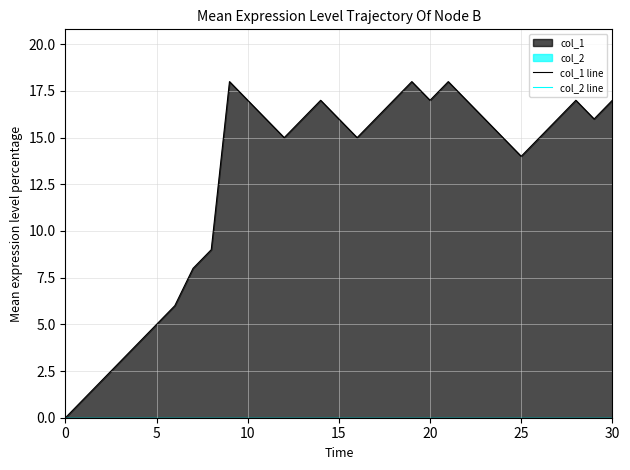

True or false: col_1 line and col_2 line cross at least once.

False